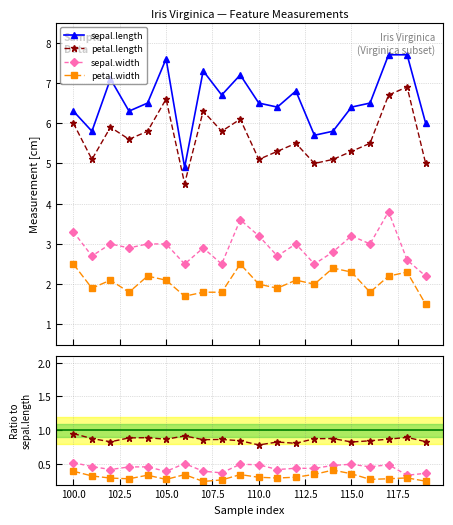

How many values in the petal.width series exceed 2?

10